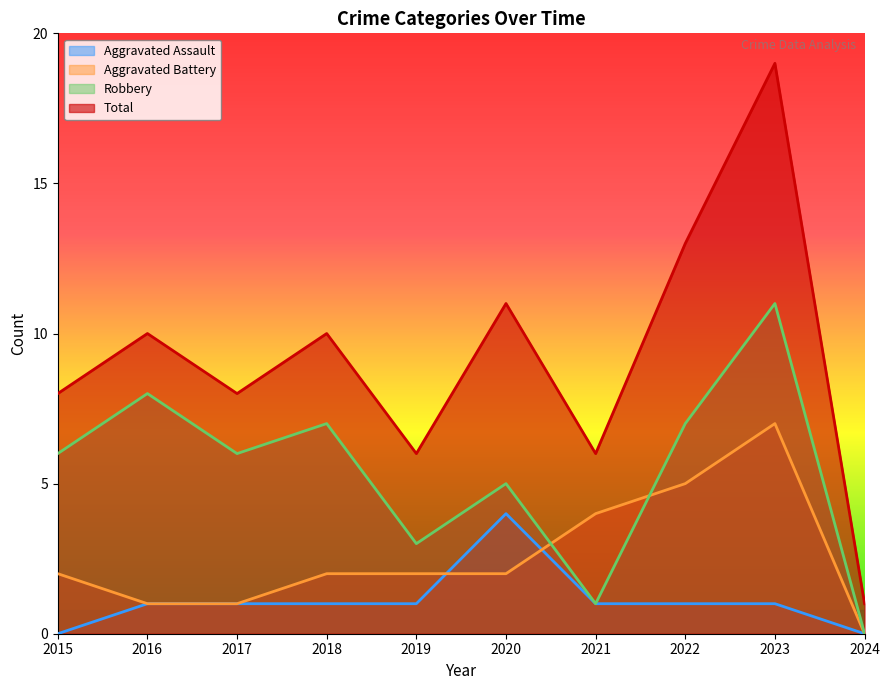

List the series in order of their peak value, lowest first.

Aggravated Assault, Aggravated Battery, Robbery, Total